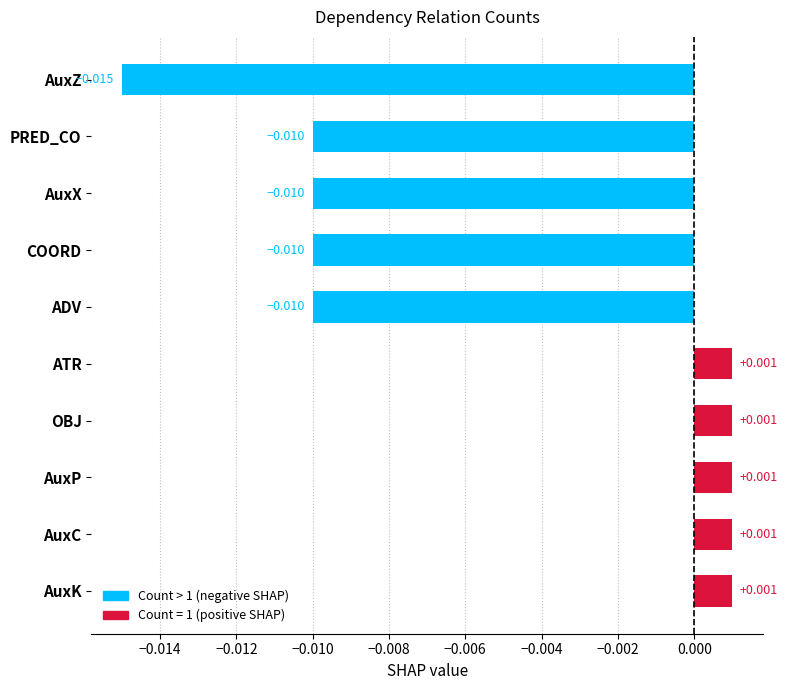

What is the label of the 6th bar from the right?

ADV